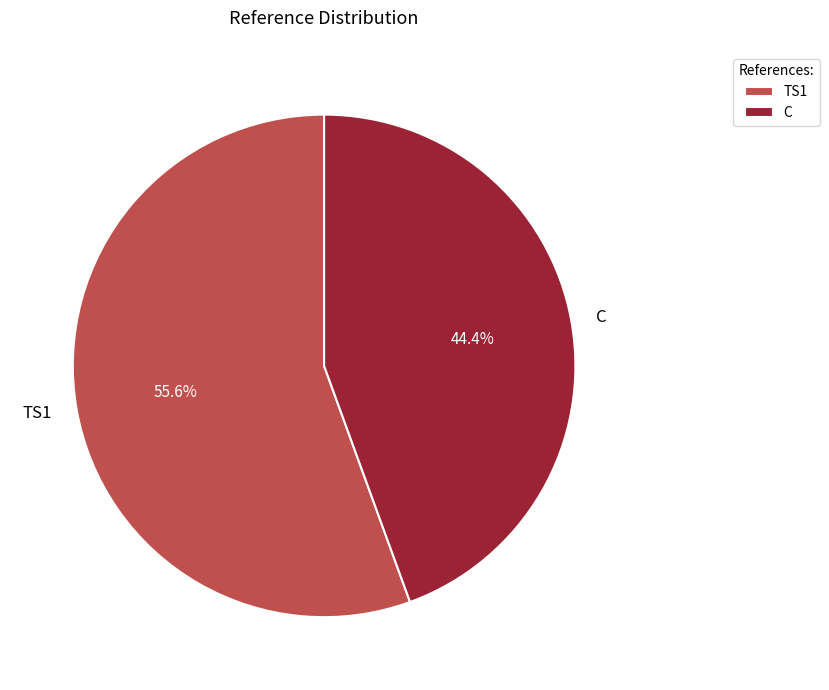

To the nearest percent, what portion does TS1 represent?

56%